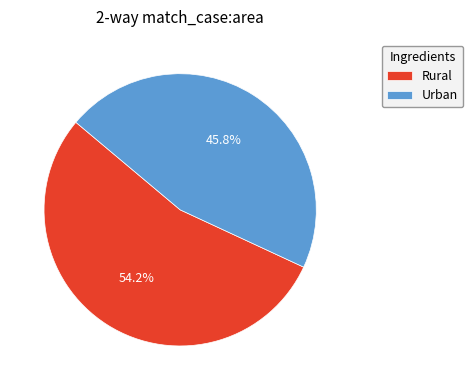

Rank the categories by value from lowest to highest.

Urban, Rural